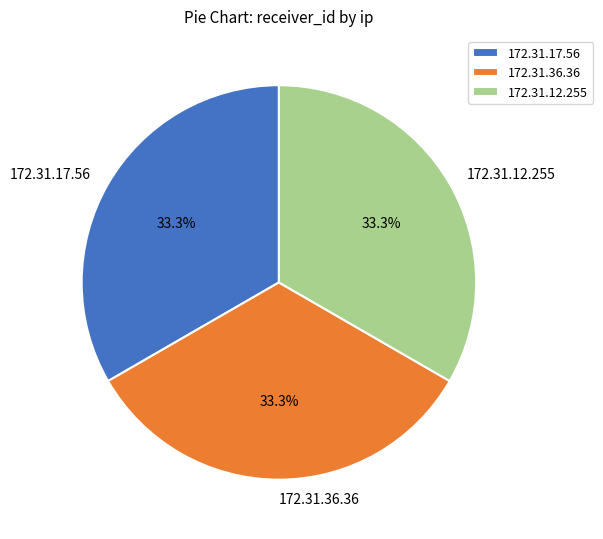

Does any single category account for the majority?

No